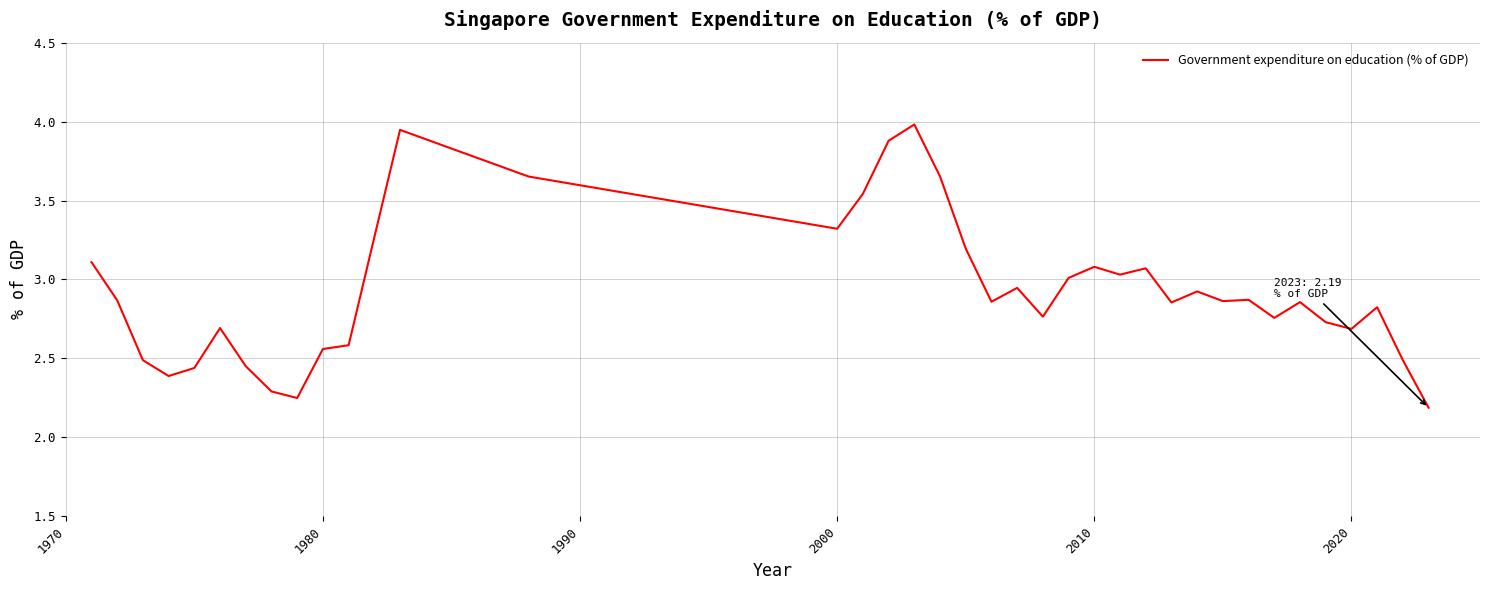

What is the greatest value displayed?

4.0